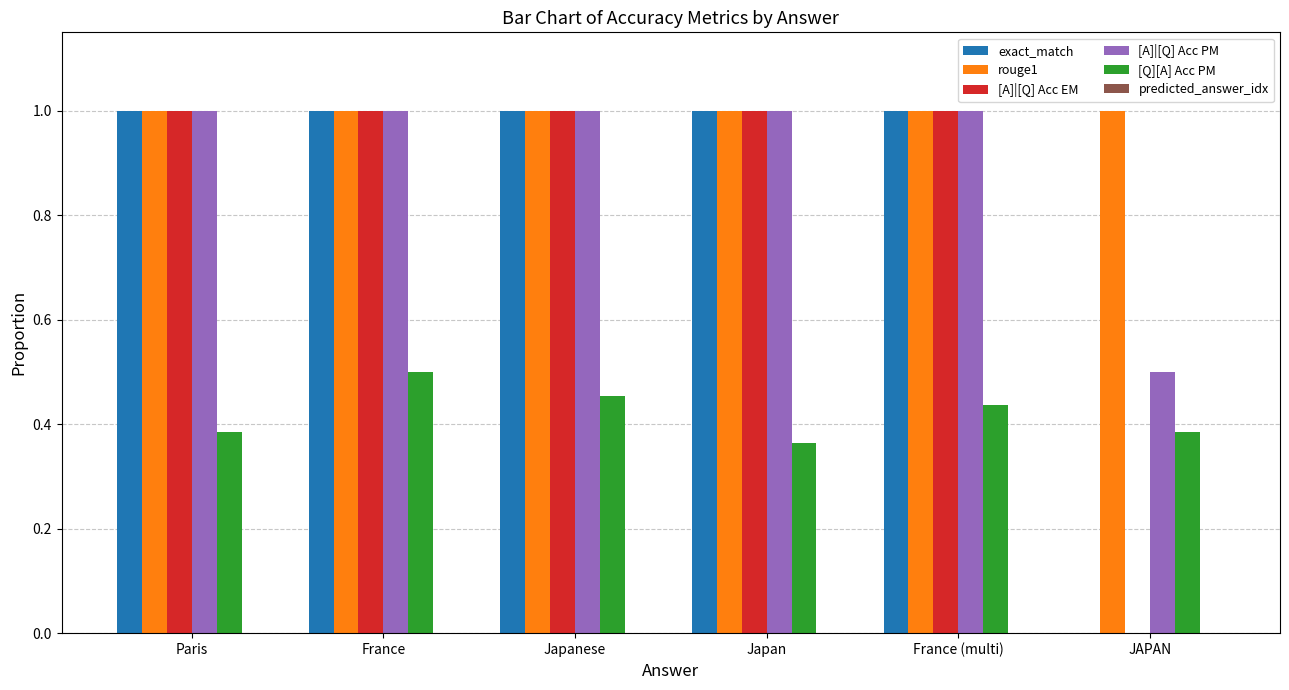

The rouge1 series shows 1.0 at JAPAN. True or false?

True